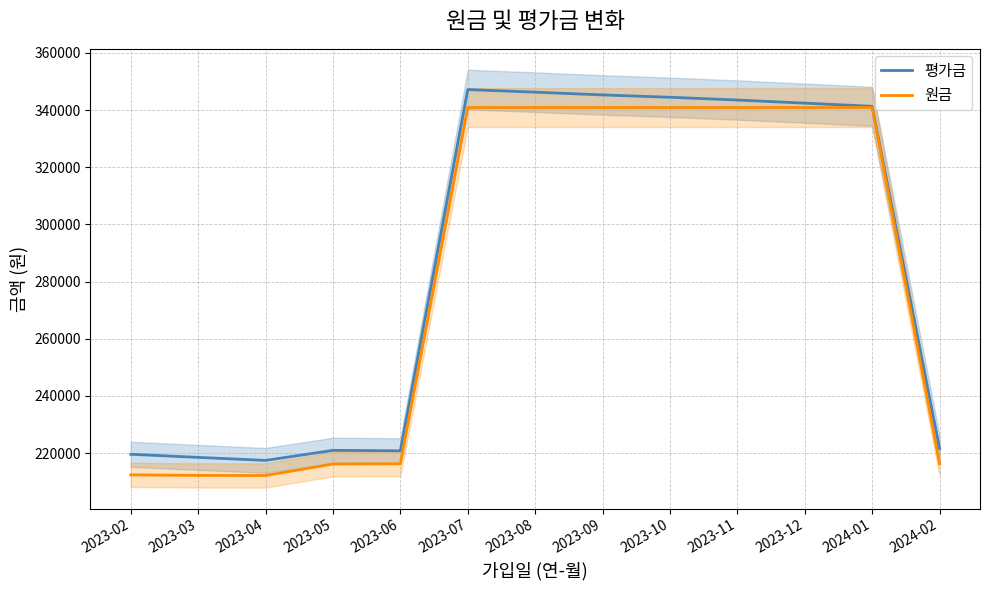

In 원금, how many points are lower than both neighbors (excluding endpoints)?

1